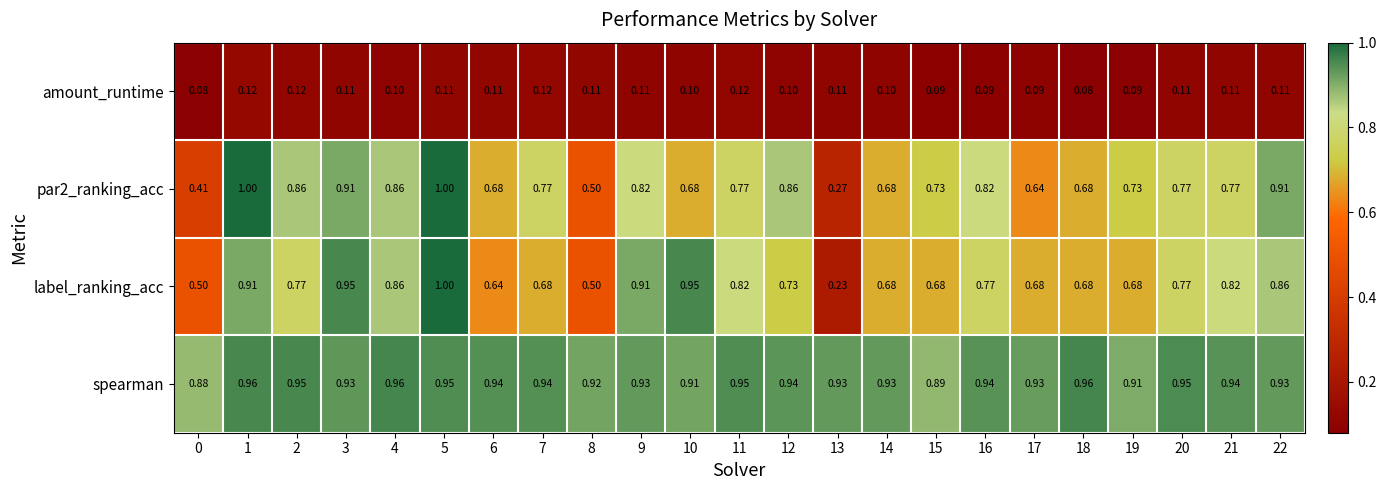

Is the value of label_ranking_acc at 9 greater than the value of par2_ranking_acc at 18?

Yes